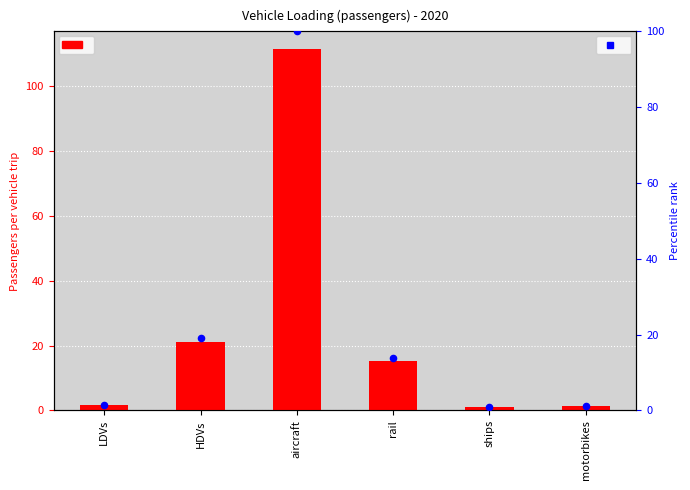

Which has a higher value, aircraft or rail?

aircraft